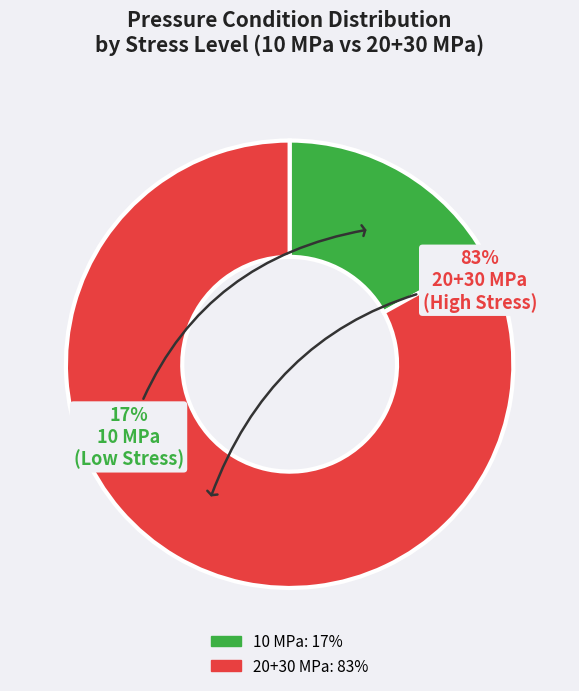

Is there any slice that represents more than half of the pie?

Yes